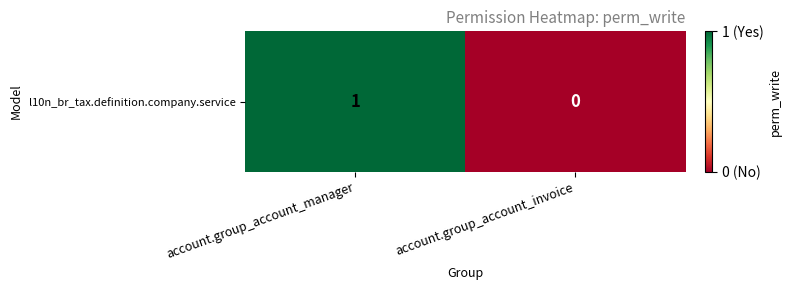

Reading left to right, list all the values displayed in this chart.

1	0